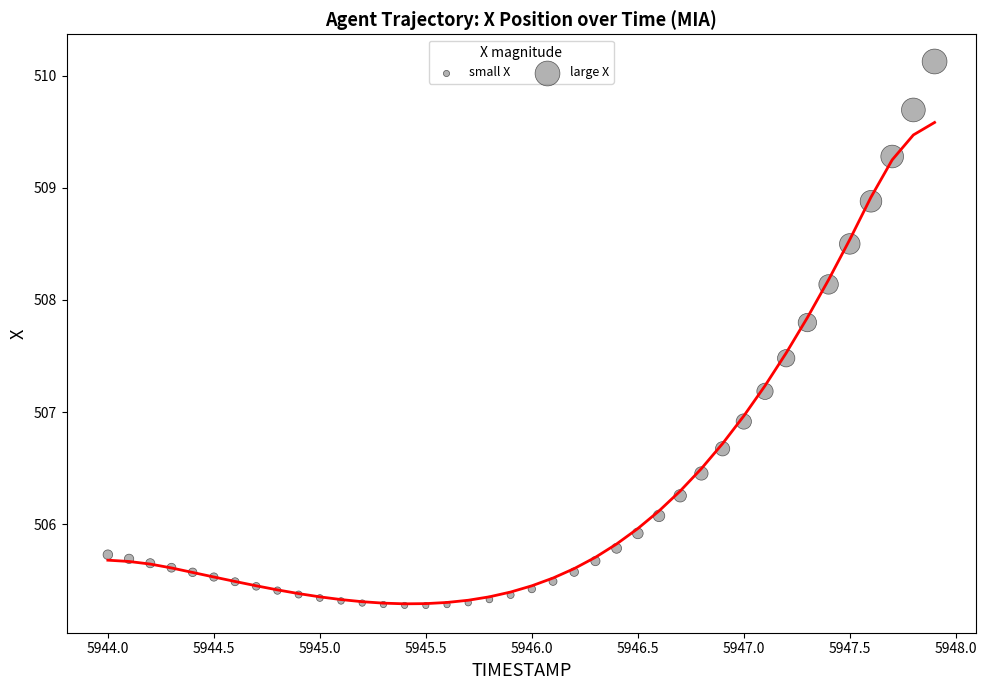

What Y value in the scatter plot is closest to 507?

506.9